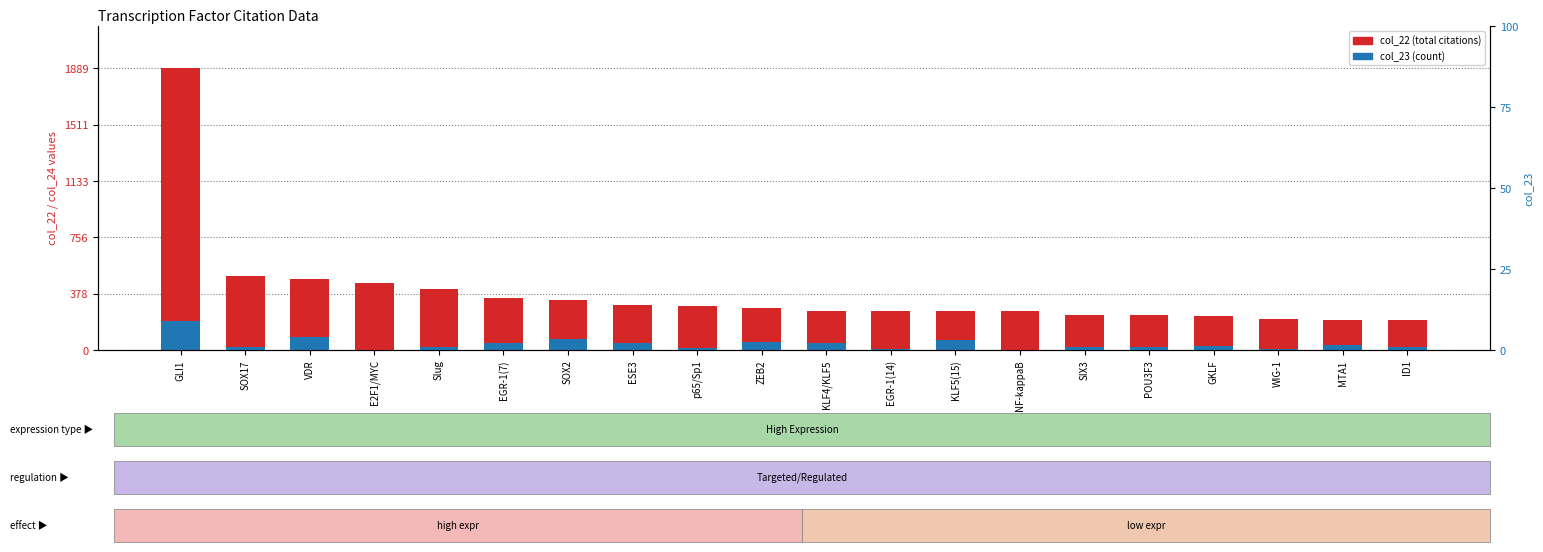

What is the maximum value shown in the chart?

1889